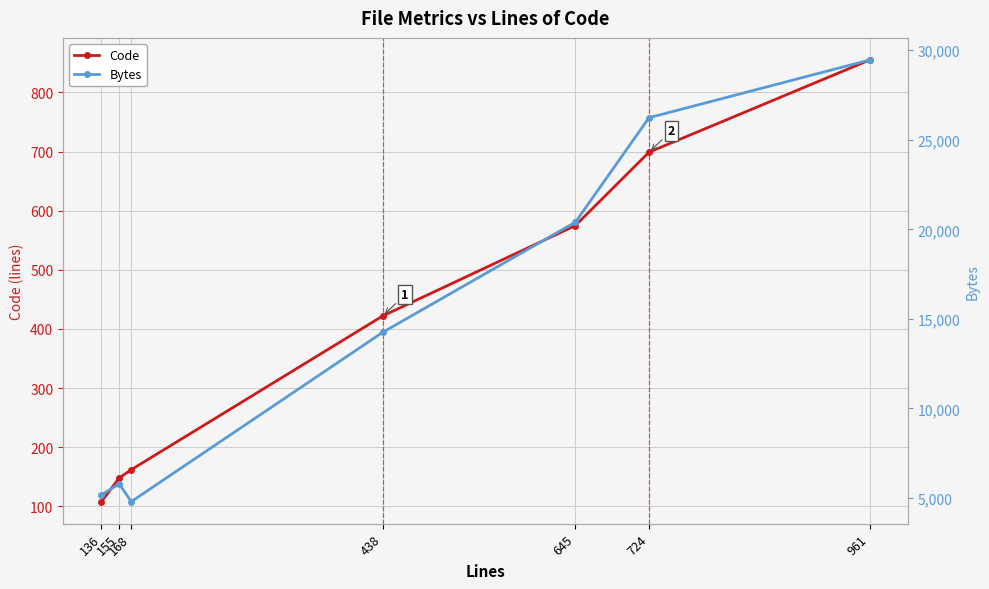

True or false: Bytes and Code intersect in this chart.

False